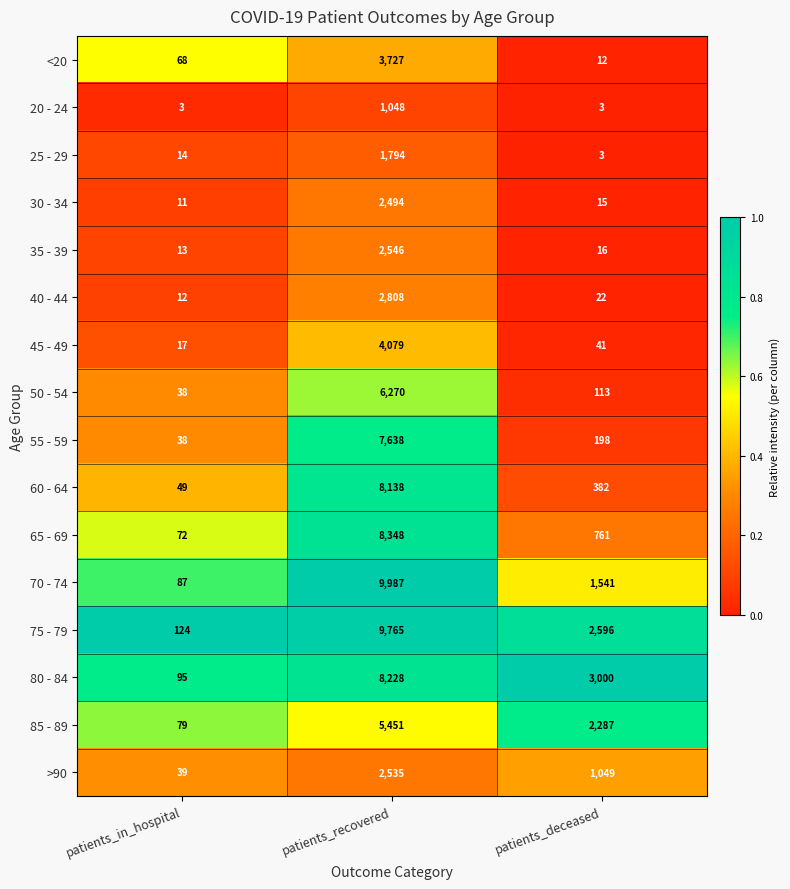

True or false: 50 - 54 has a value of 76 at patients_deceased.

False